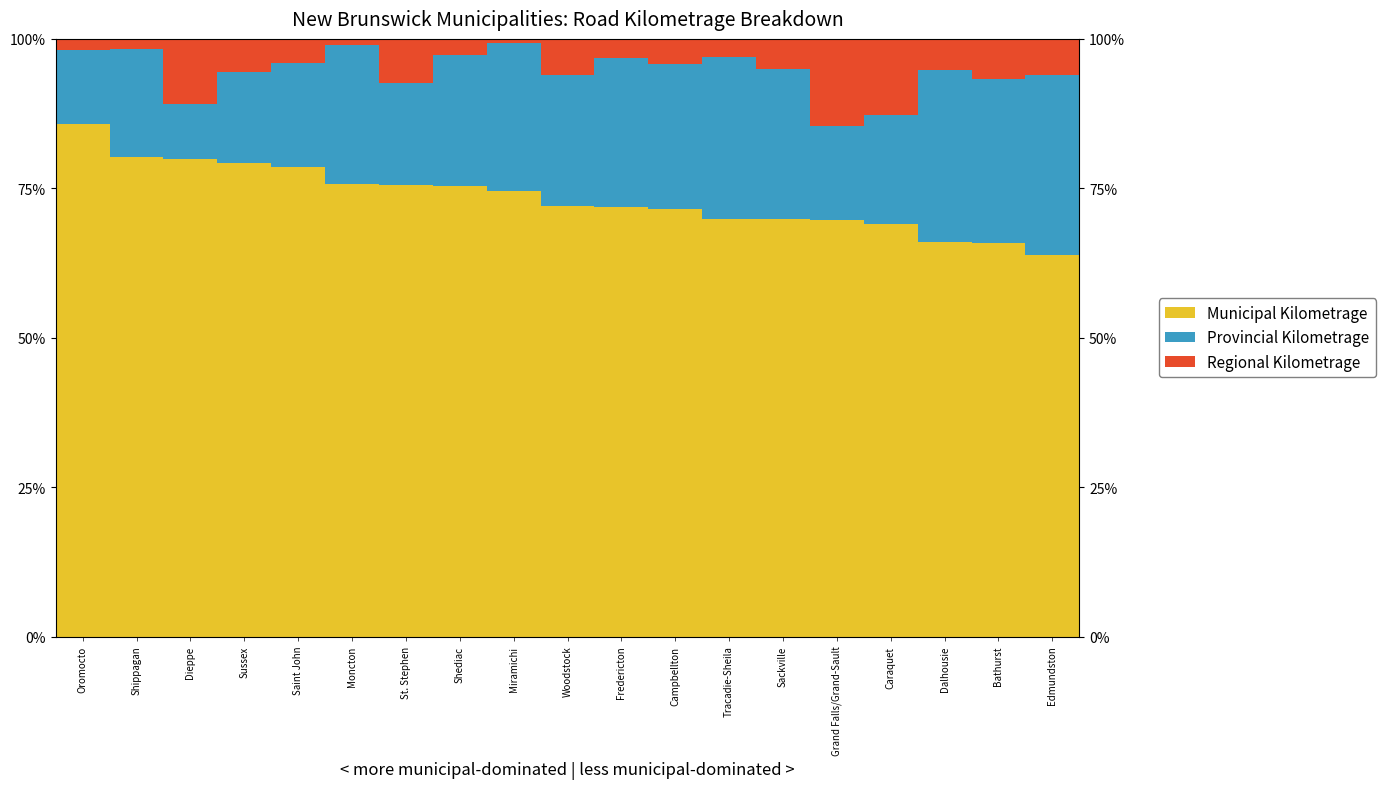

What position from the right is Shippagan?

18